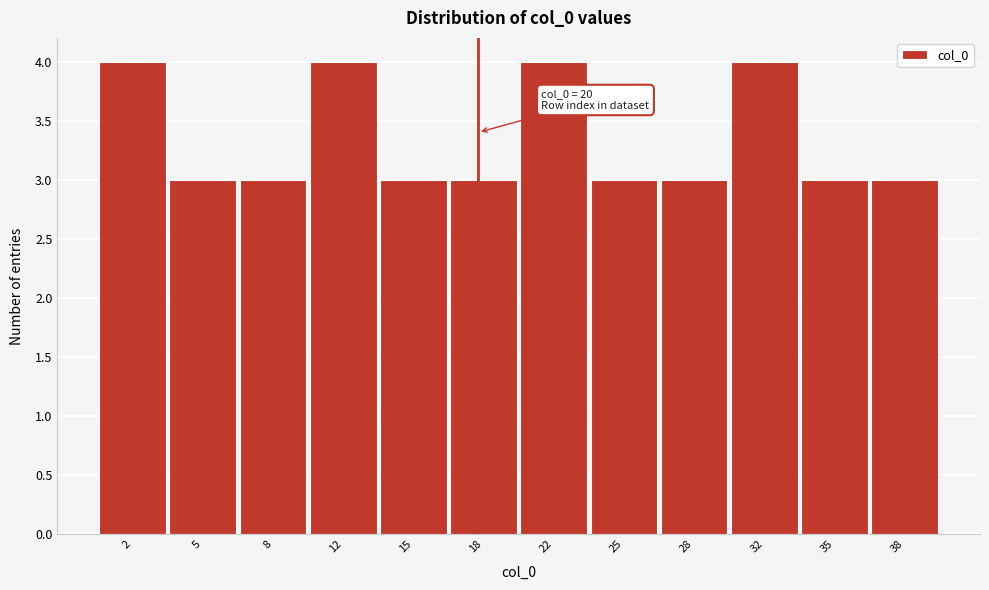

Reading right to left, transcribe all the data shown in this chart.

3	3	4	3	3	4	3	3	4	3	3	4